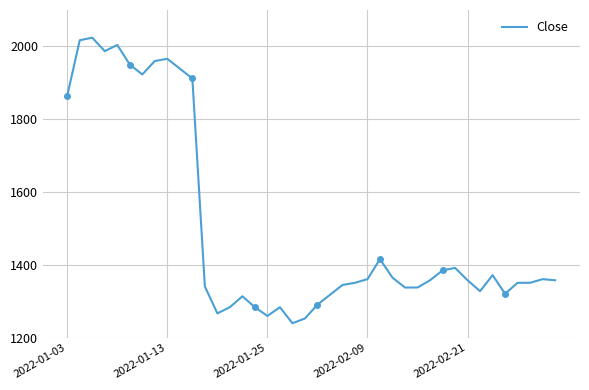

Between 2022-02-21 and 27, which is larger?

2022-02-21